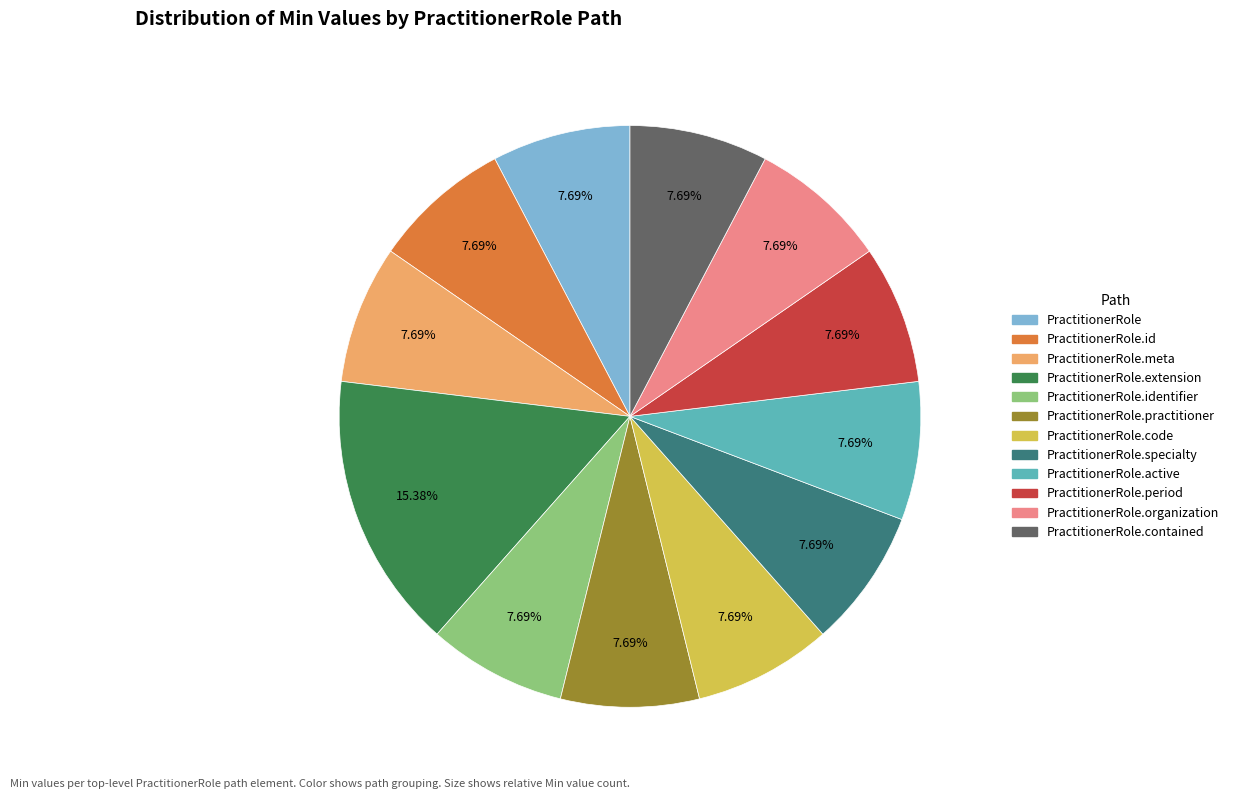

Is there any slice that represents more than half of the pie?

No